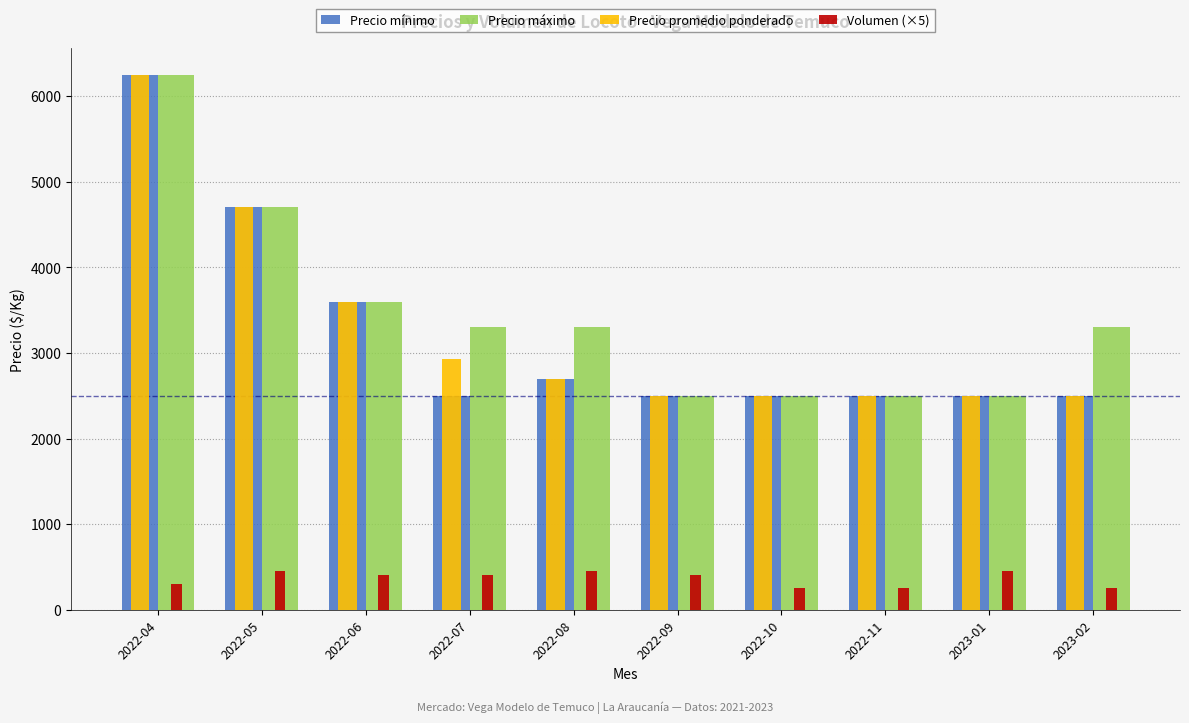

What is the sum of all Volumen (×5) values?

3600